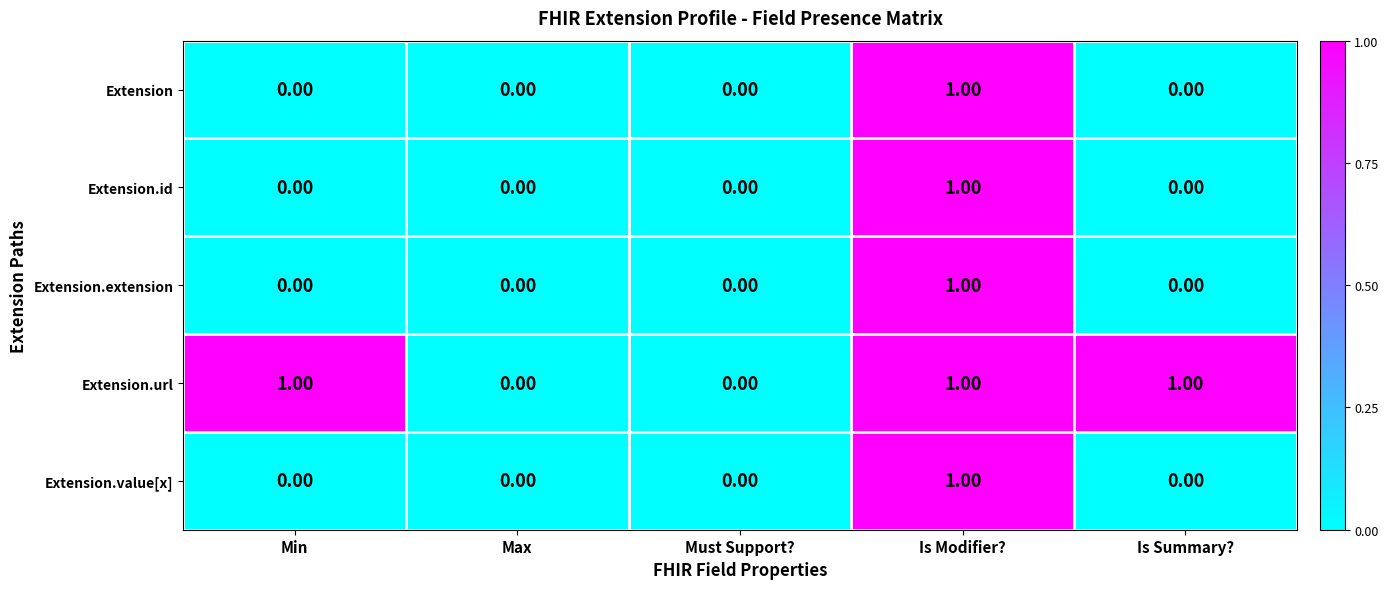

Which series has the largest total across all categories?

Extension.url